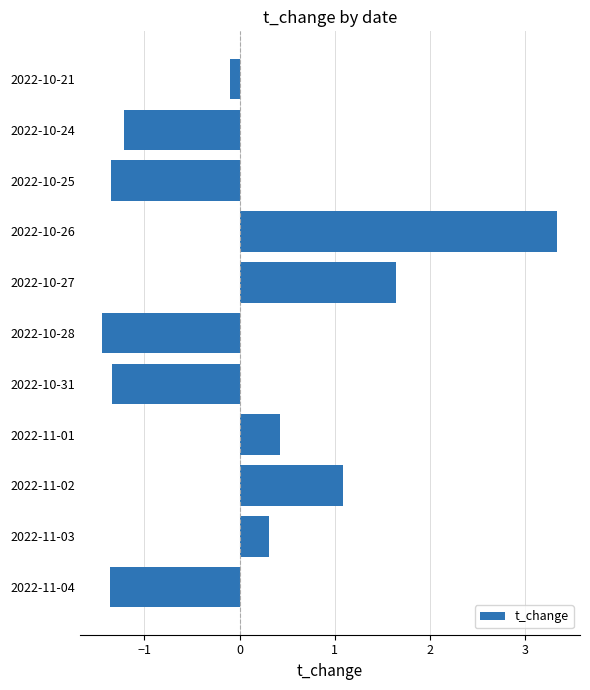

How many bars are there in total?

11